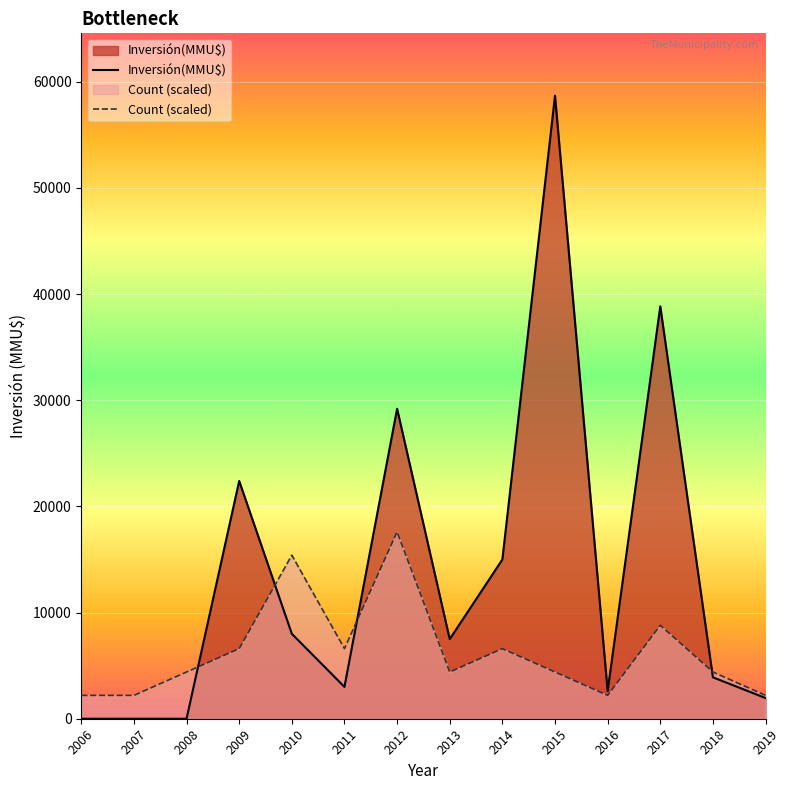

What is the label of the 9th point from the left?

2014